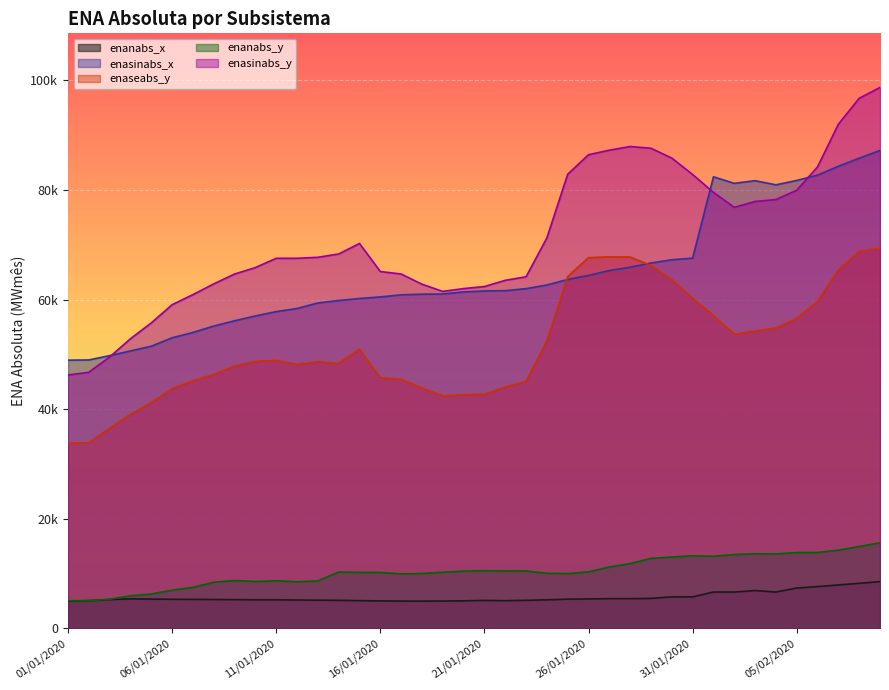

Which series has the widest spread of values?

enasinabs_y